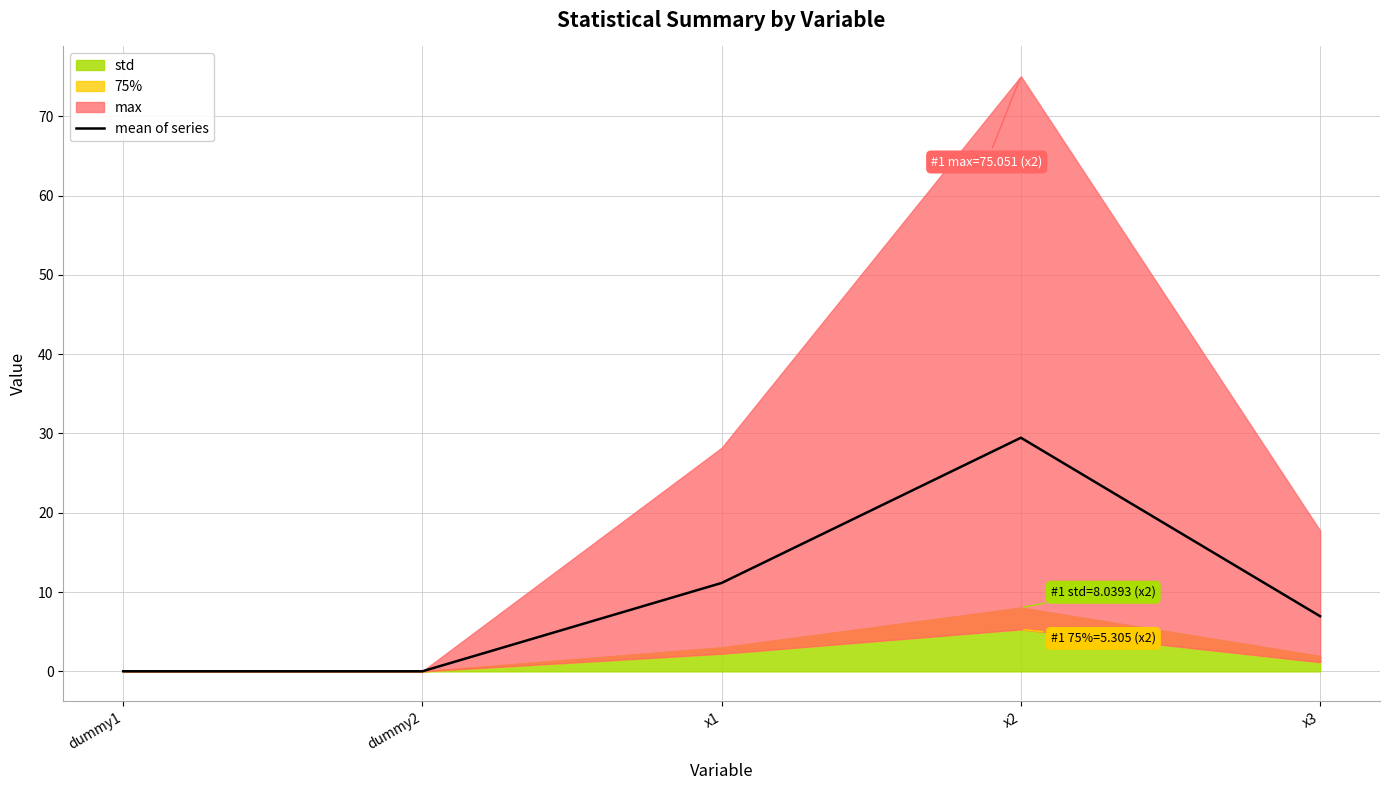

List the labels in order of value, largest first.

x2, x1, x3, dummy1, dummy2